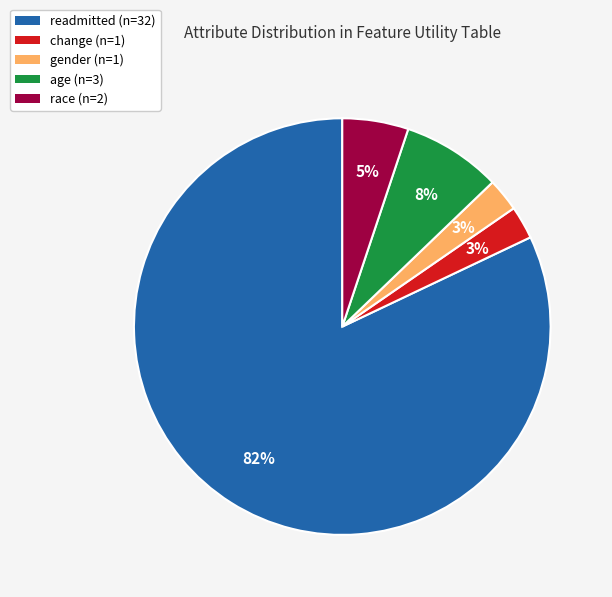

Does gender represent more than half of the total?

No